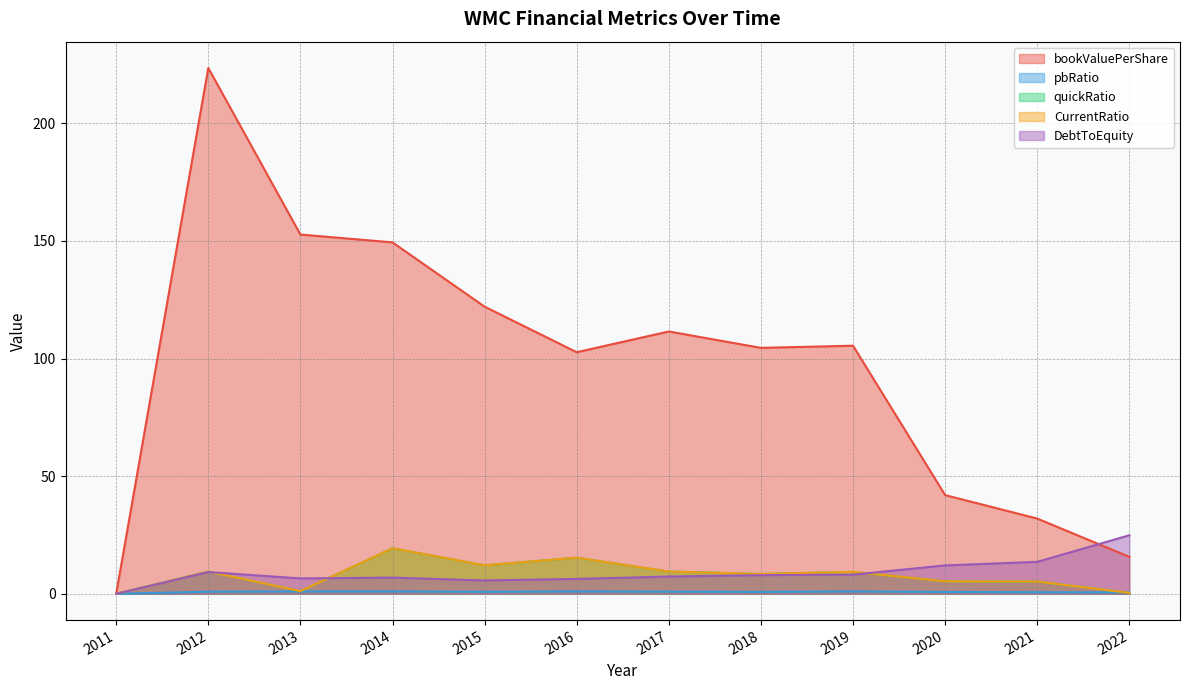

How many intersections are there between quickRatio and pbRatio?

1